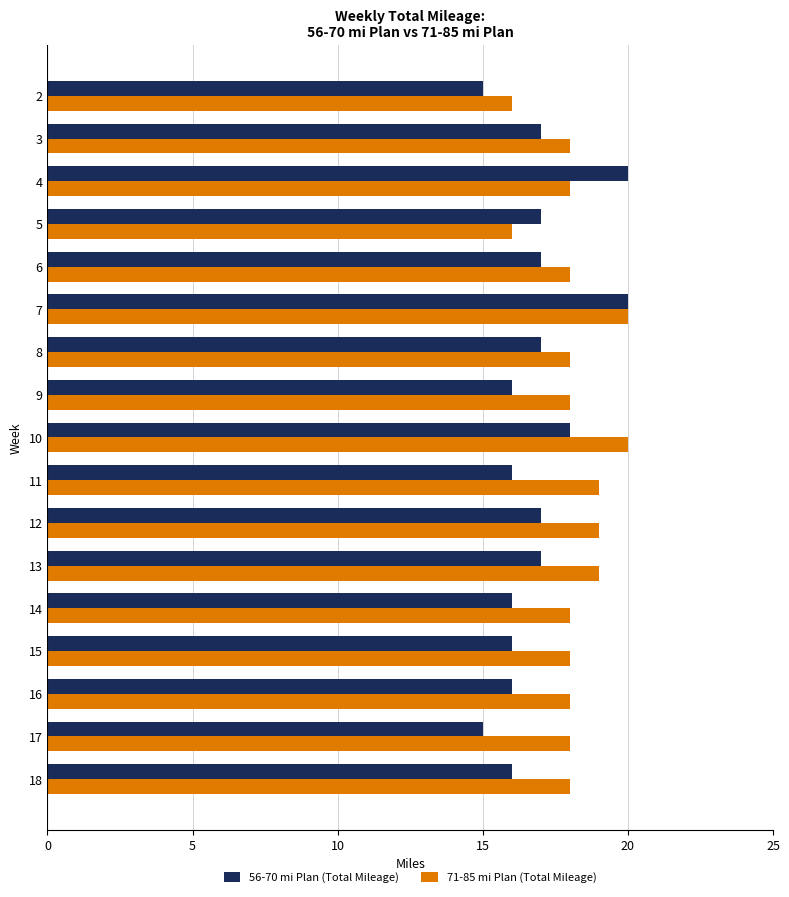

Is the value of 56-70 mi Plan (Total Mileage) at 12 greater than the value of 71-85 mi Plan (Total Mileage) at 10?

No